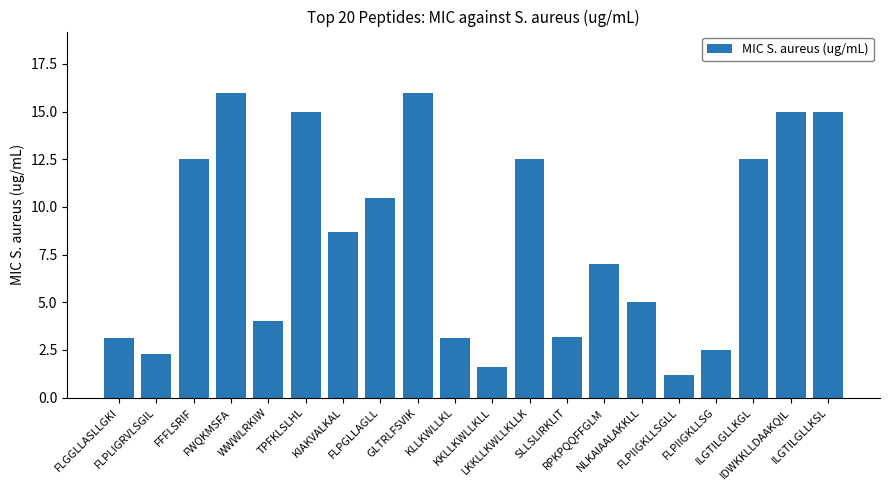

What is the label of the 6th bar from the left?

TPFKLSLHL